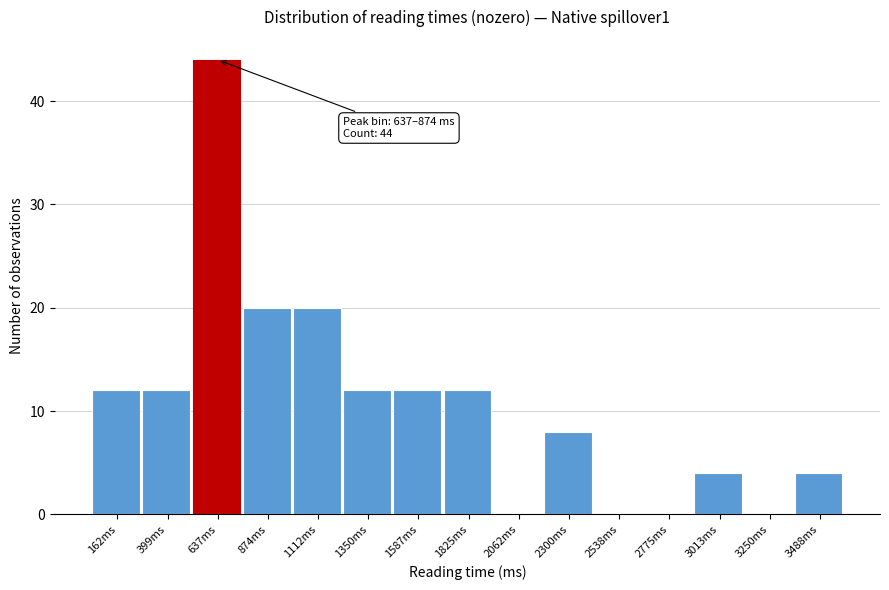

Reading left to right, transcribe all the data shown in this chart.

162ms=12	399ms=12	637ms=44	874ms=20	1112ms=20	1350ms=12	1587ms=12	1825ms=12	2062ms=0	2300ms=8	2538ms=0	2775ms=0	3013ms=4	3250ms=0	3488ms=4